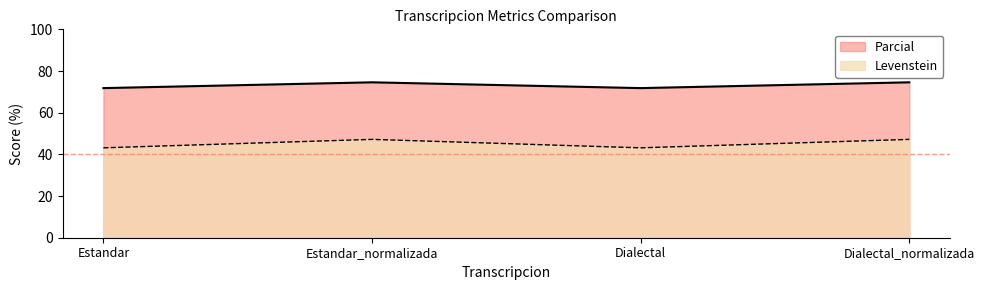

The Levenstein series shows 119.6 at Estandar. True or false?

False